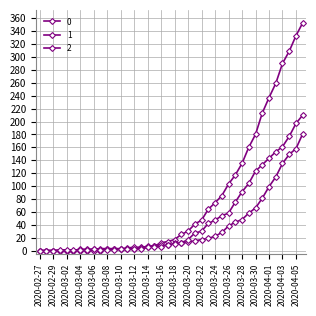

At which category does the chart reach its peak across all series?

2020-04-06